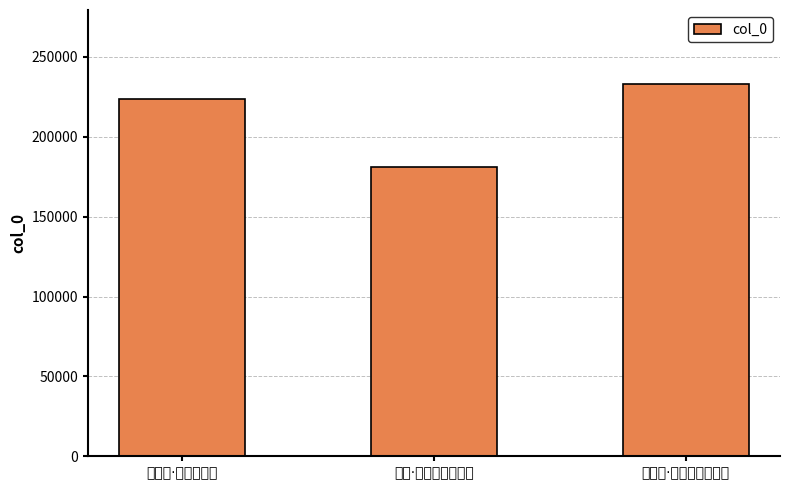

Is it true that the value at 吴真君·何事不驱蚊 is 141881?

False